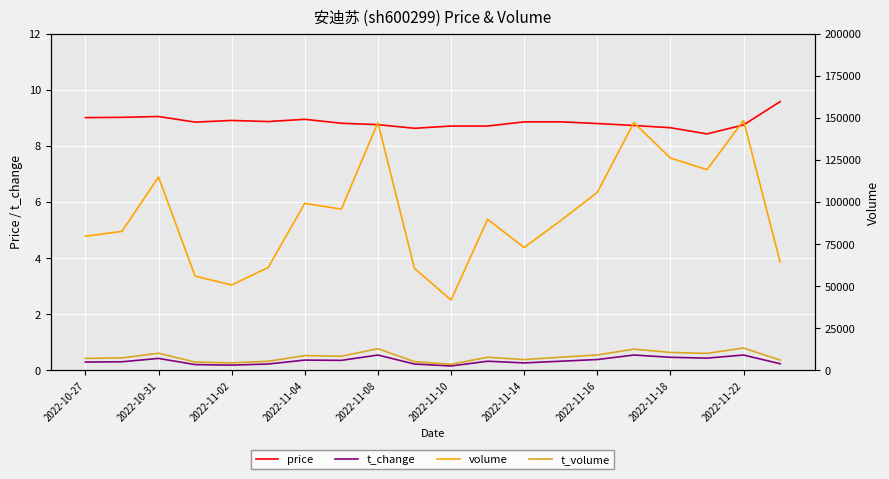

Is it true that price equals 8.9 at 2022-11-14?

True